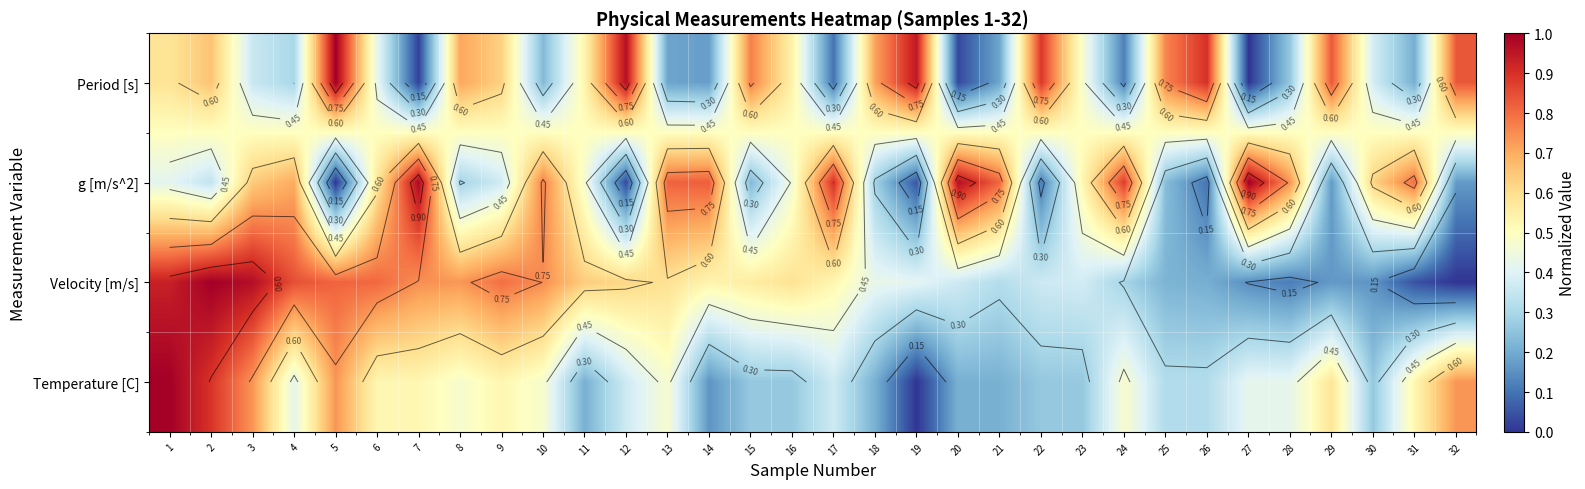

What is the sum of all g [m/s^2] values?

16.3